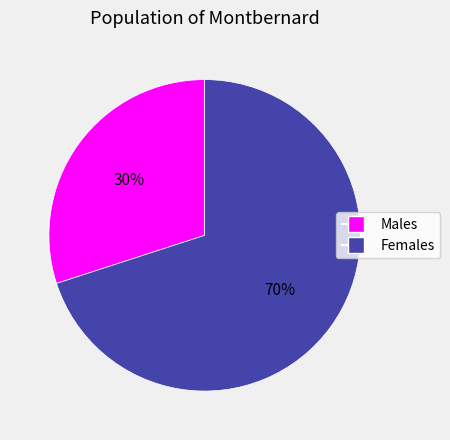

To the nearest percent, what is the average slice percentage?

50%